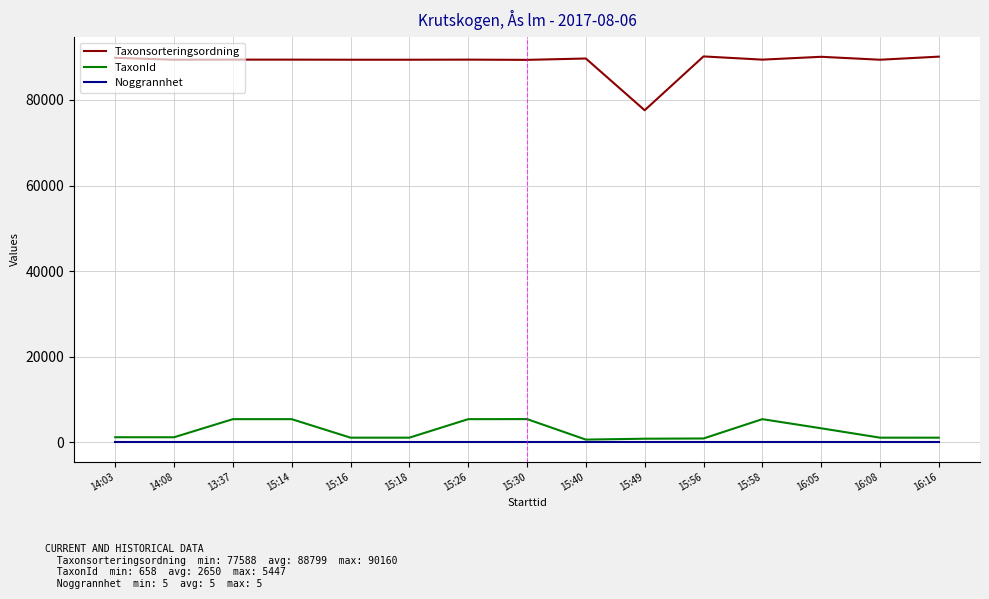

Is it true that TaxonId equals 5432 at 13:37?

True